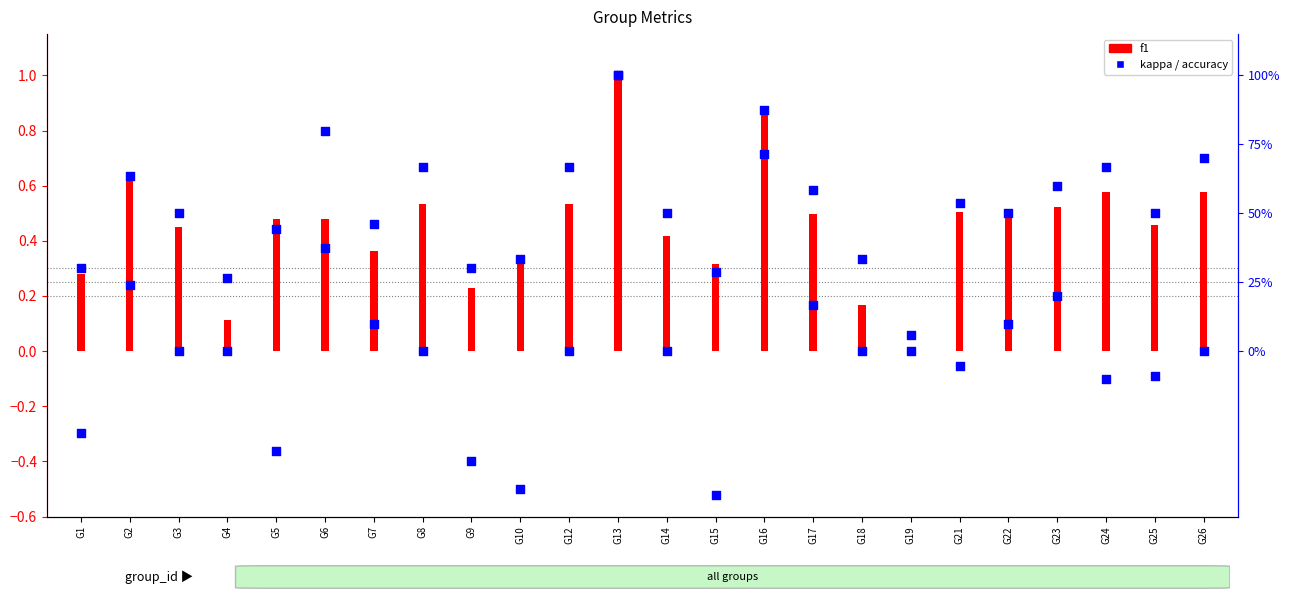

At which category is the sum across all series the highest?

G13